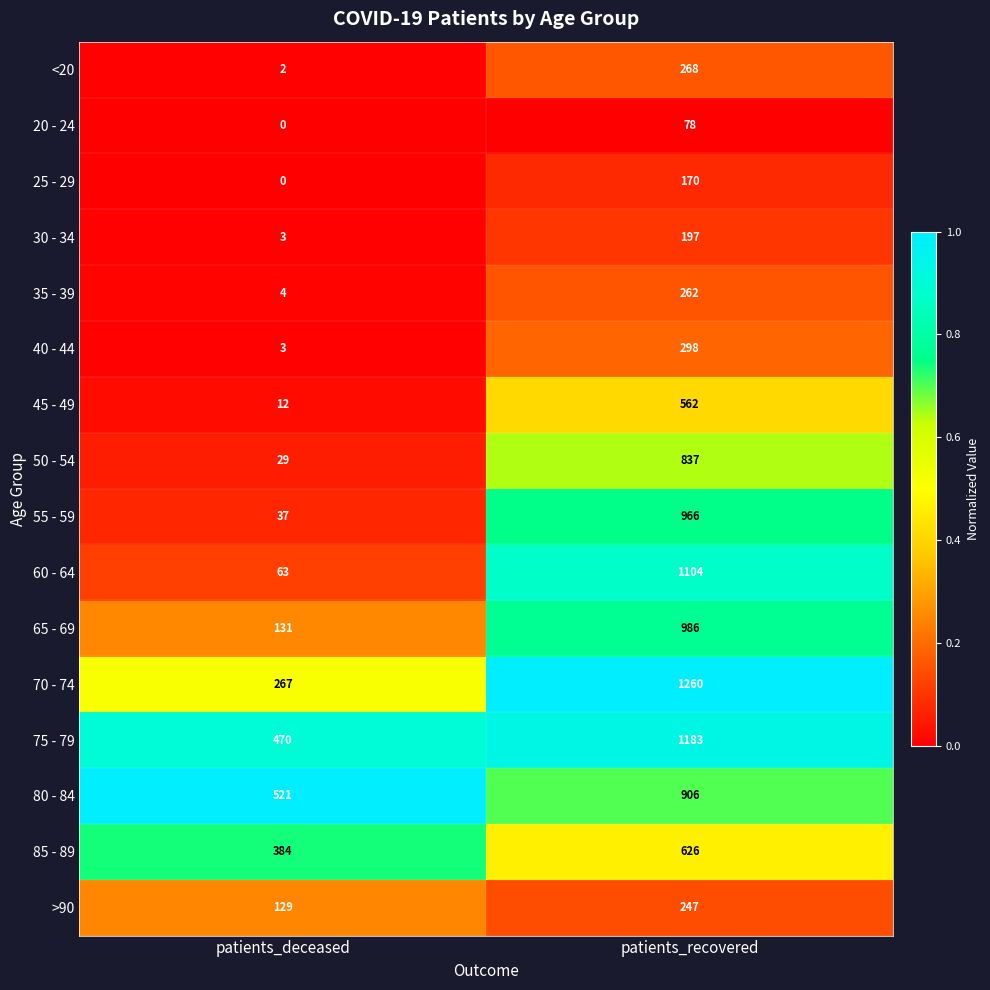

Read the >90 value at patients_deceased.

129